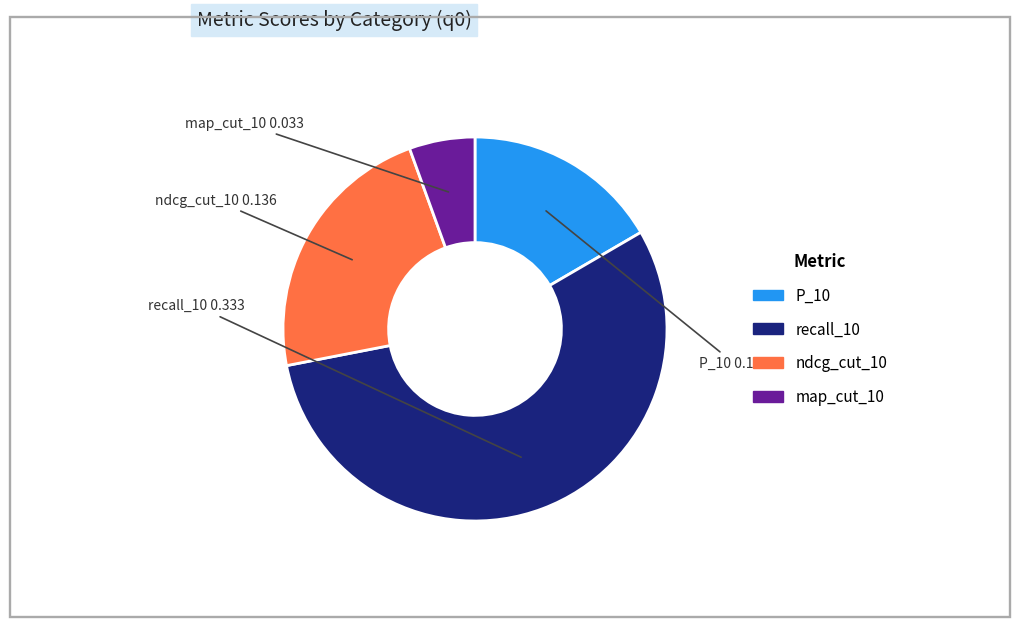

Which category has the smallest portion of the pie?

map_cut_10